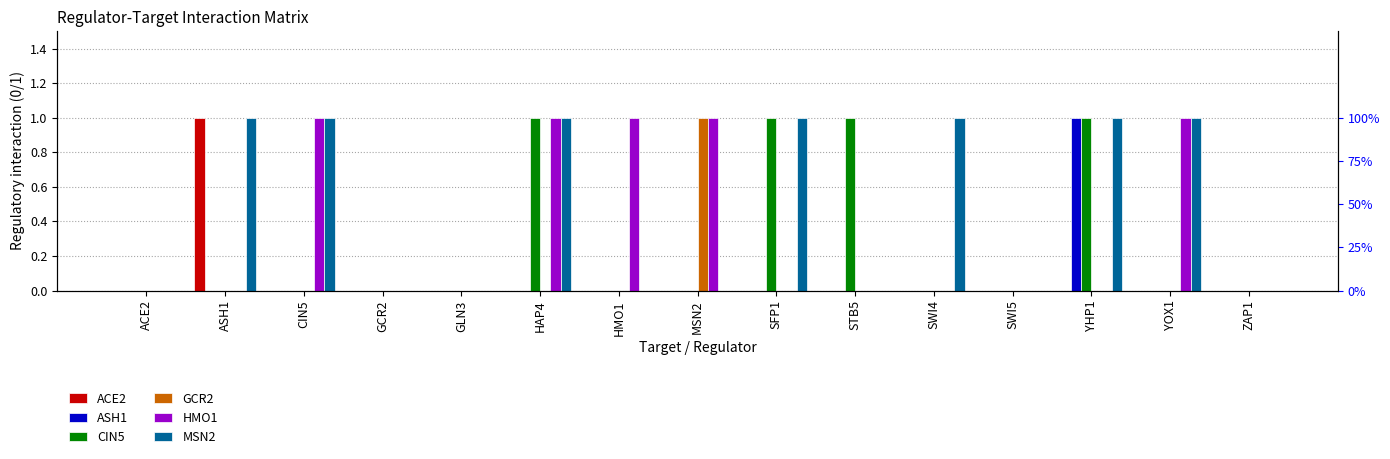

What is the total value across all series at SWI4?

1